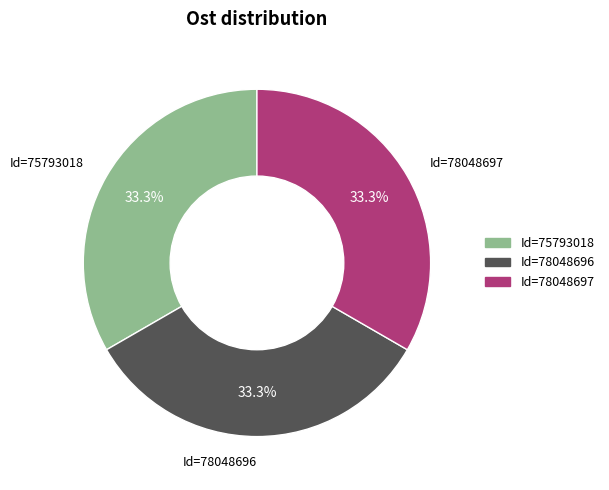

What is the total percentage of Id=78048697 and Id=75793018?

66.7%